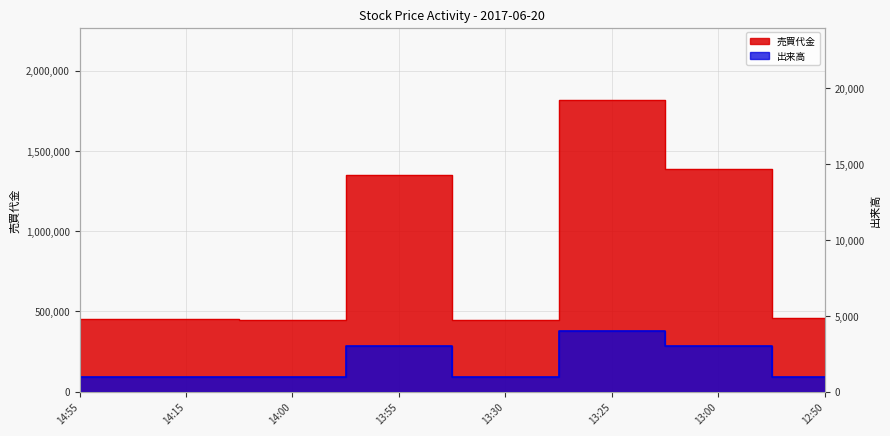

True or false: 売買代金 has more than 1 interior local peaks.

True